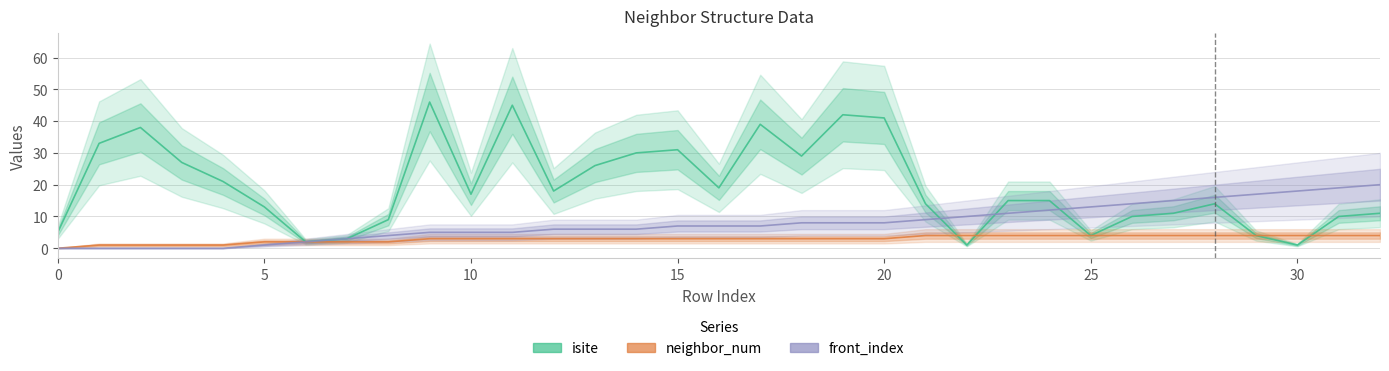

Is it true that neighbor_num equals 1 at 8?

False